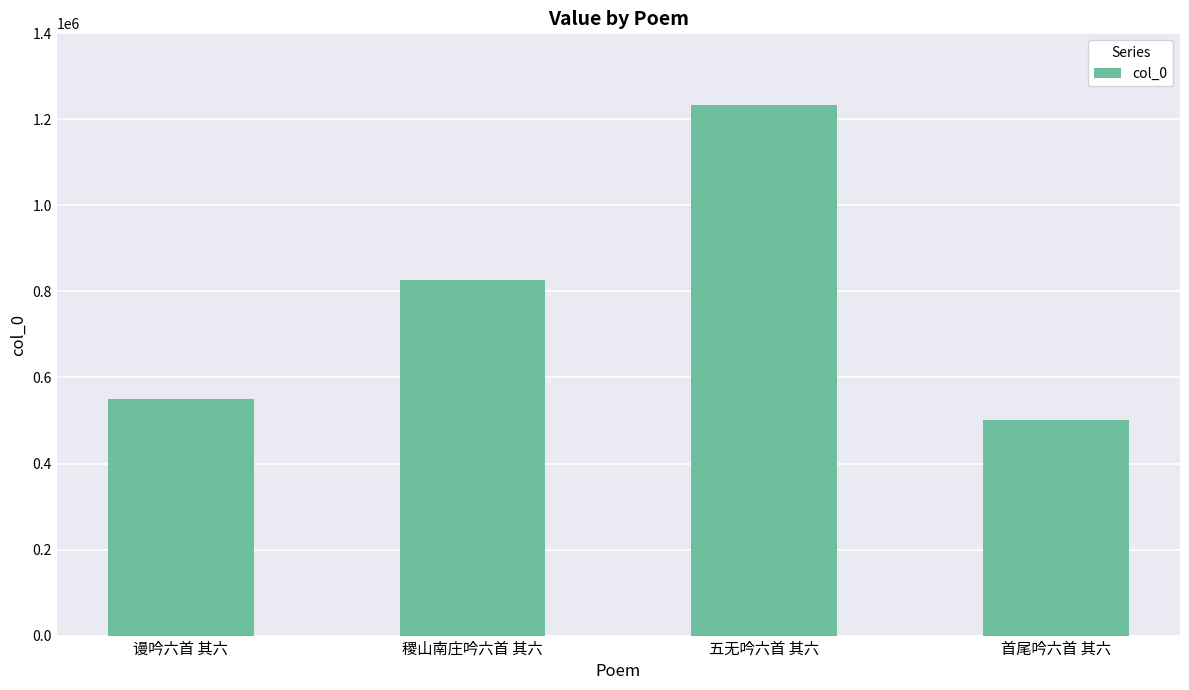

What is the change in value from 谩吟六首 其六 to 稷山南庄吟六首 其六?

+277538